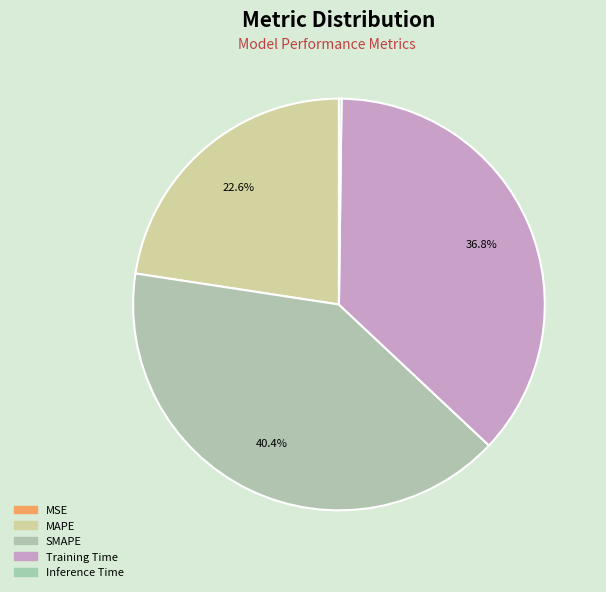

Which slice is the smallest?

MSE